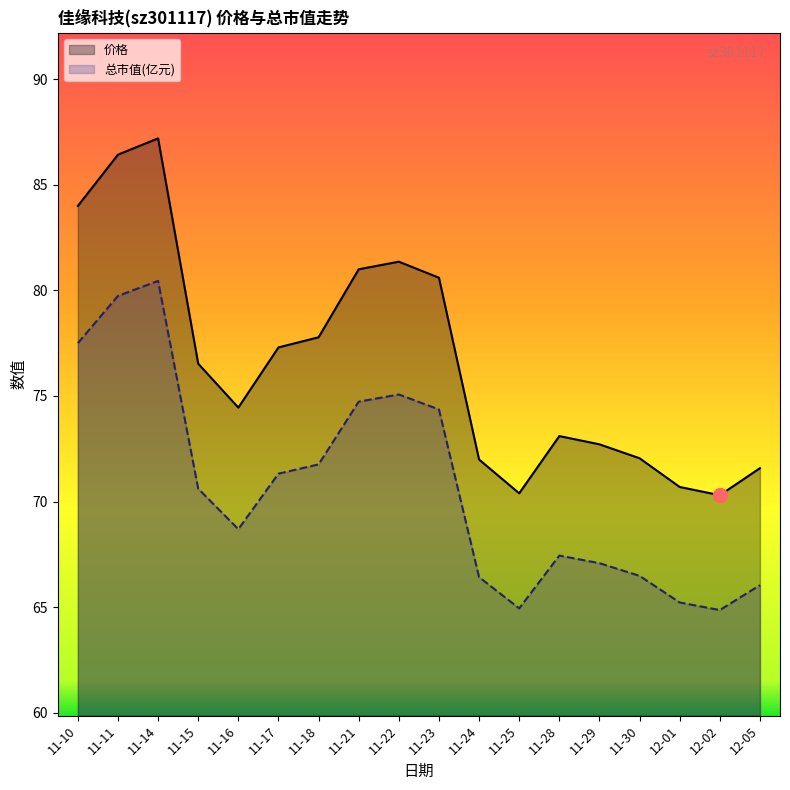

List the series in order of their overall mean, lowest first.

总市值(亿元), 价格